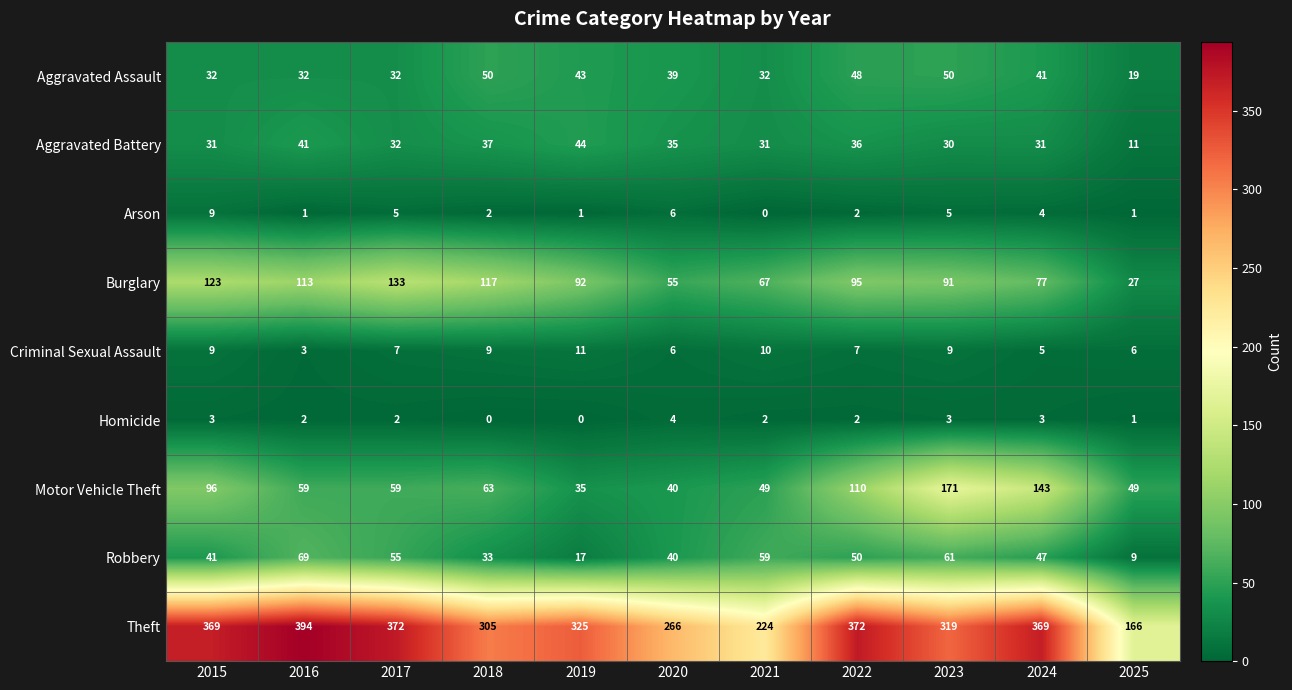

How many categories are shown in the chart?

11